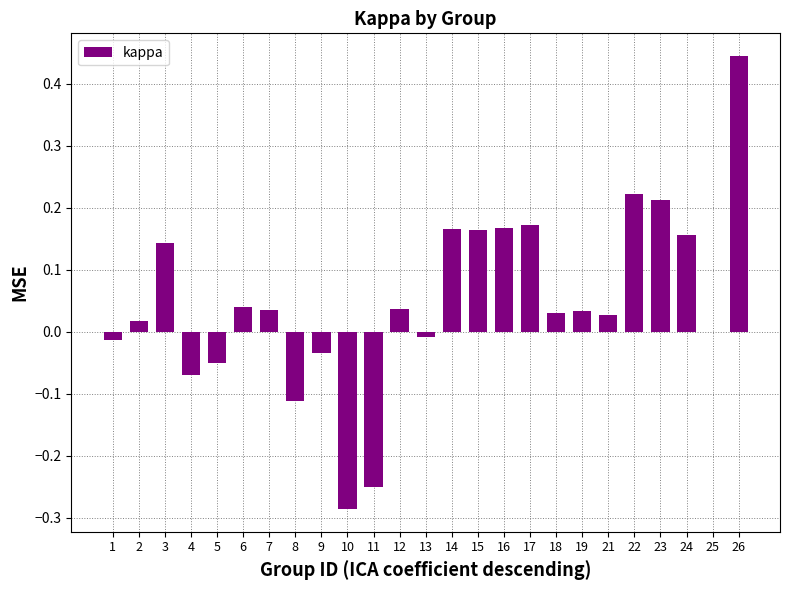

The value at 3 is 0.2. True or false?

False